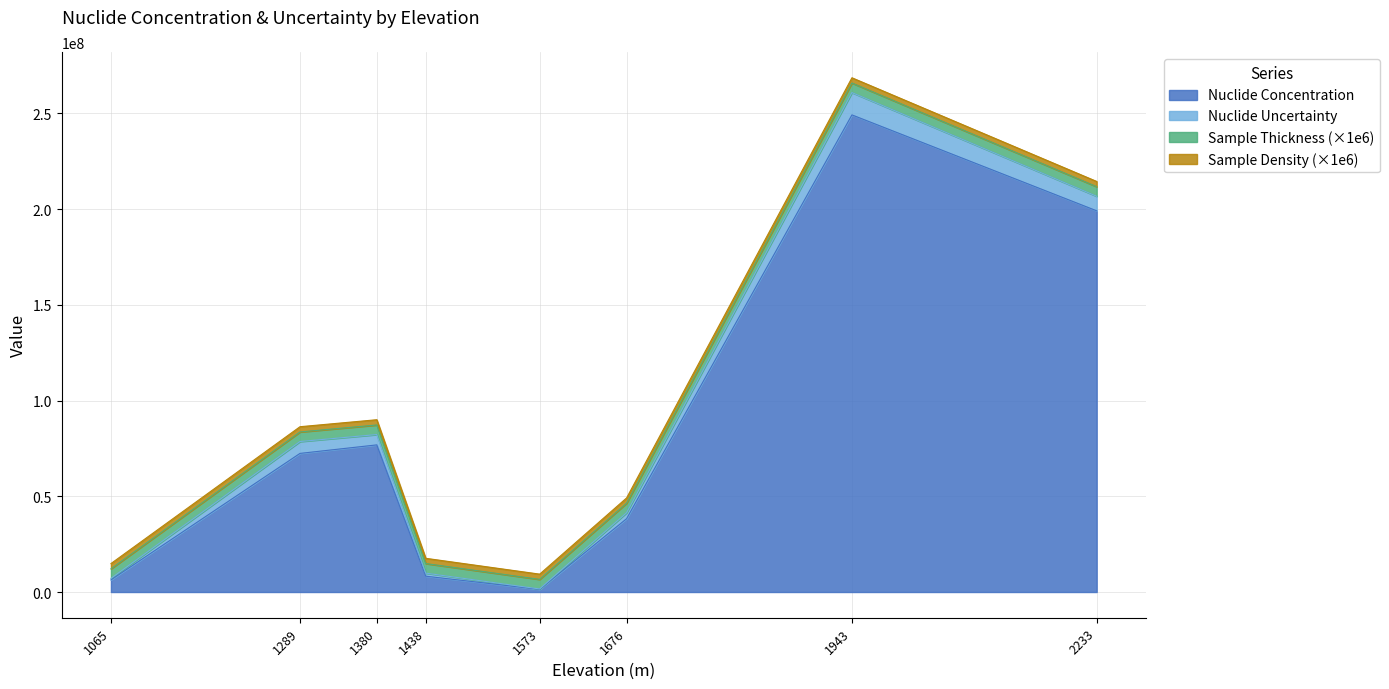

Where is Sample Thickness nearest to the value 5?

1065